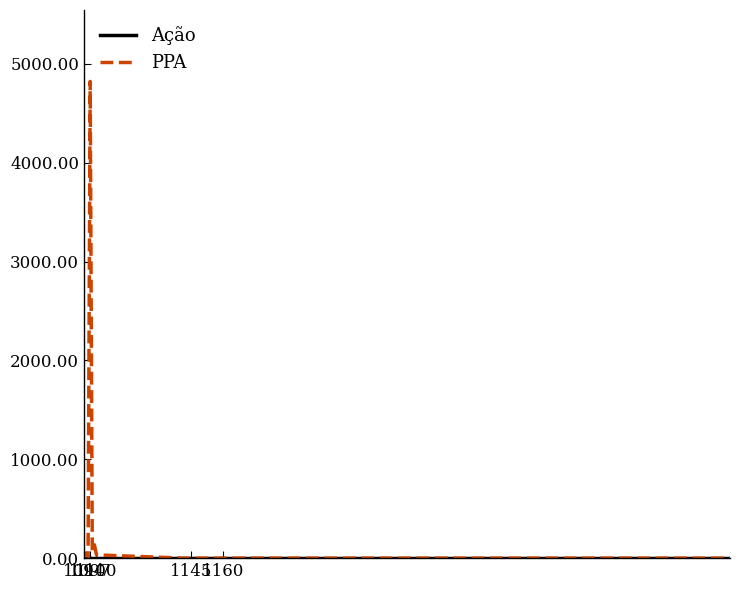

Which series has the largest range (max minus min)?

PPA